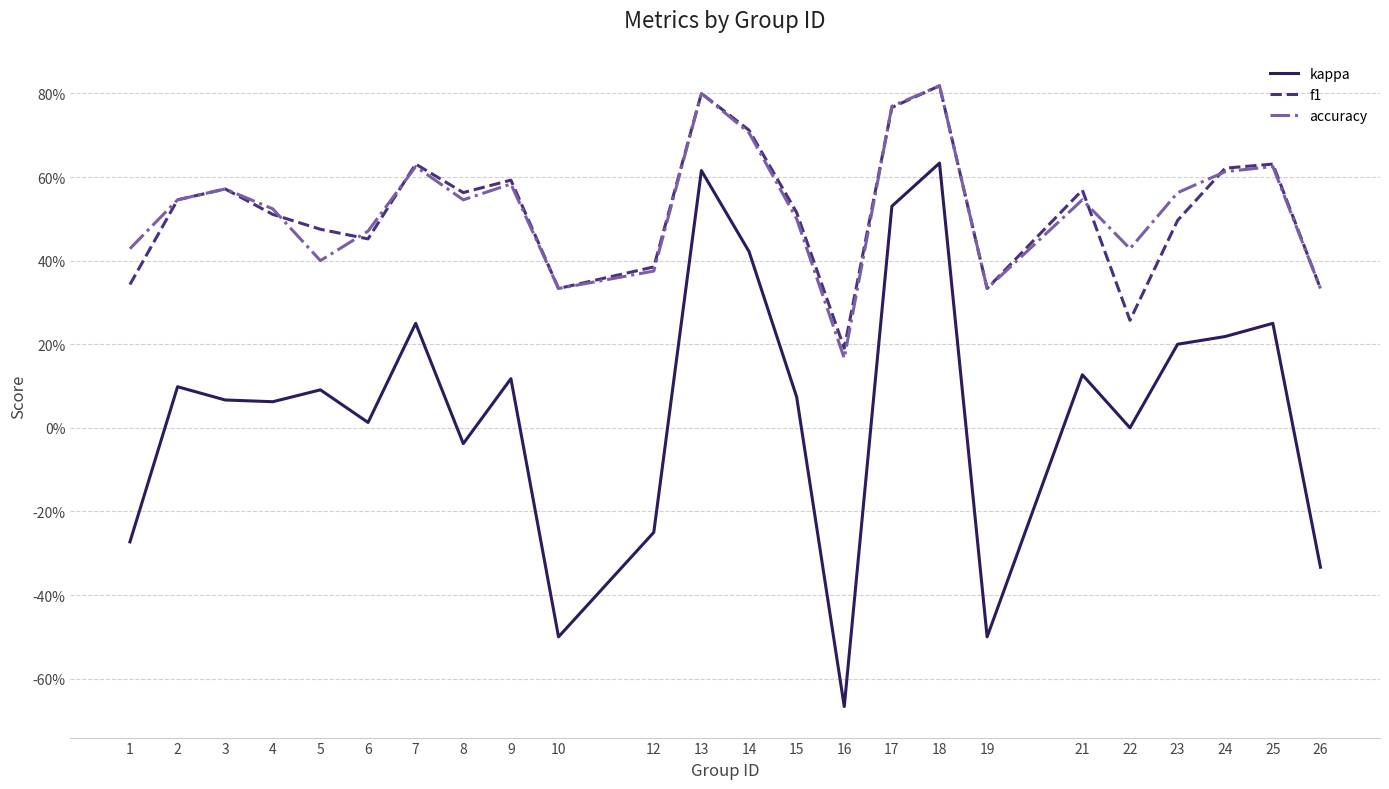

List the series in order of their peak value, highest first.

f1, accuracy, kappa